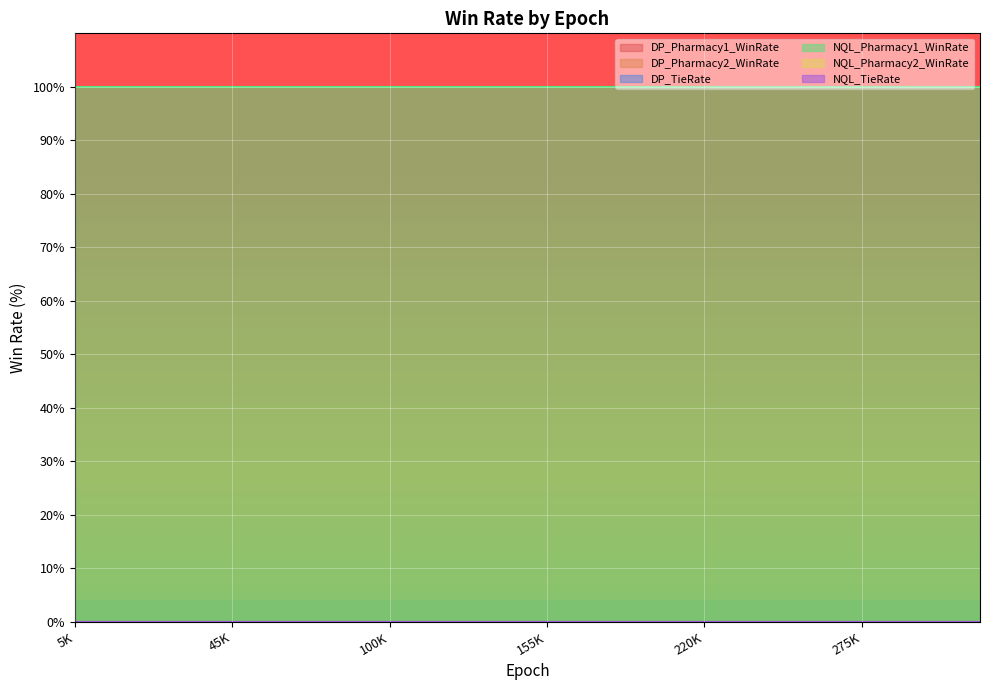

At how many categories does at least one series exceed 93?

24